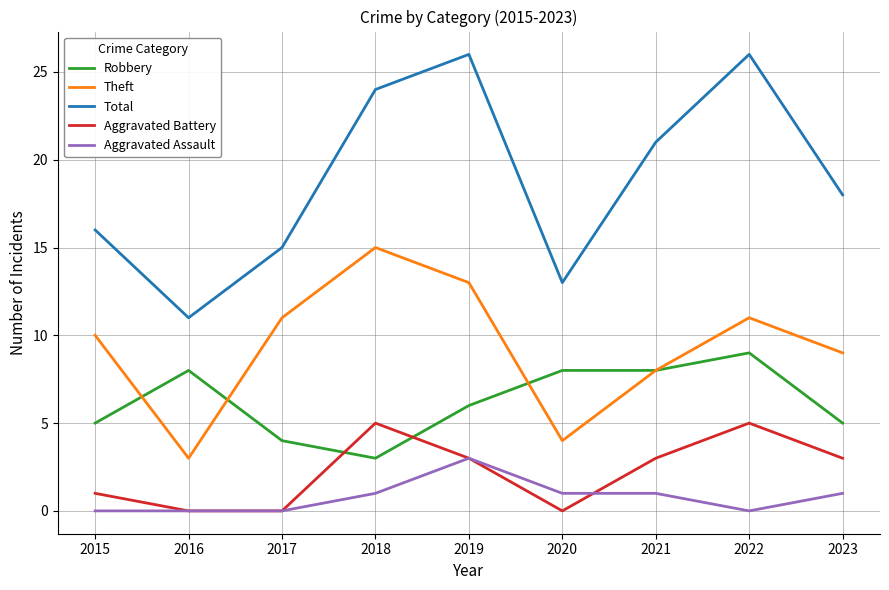

What are all the series names shown in the legend?

Robbery, Theft, Total, Aggravated Battery, Aggravated Assault